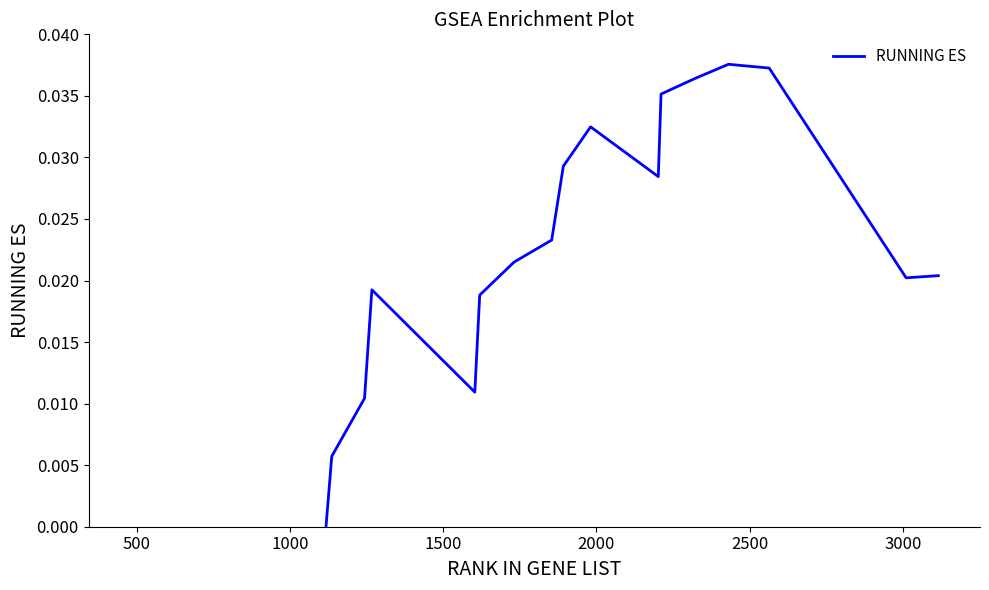

The chart shows a value of 0.0 at 14. True or false?

False